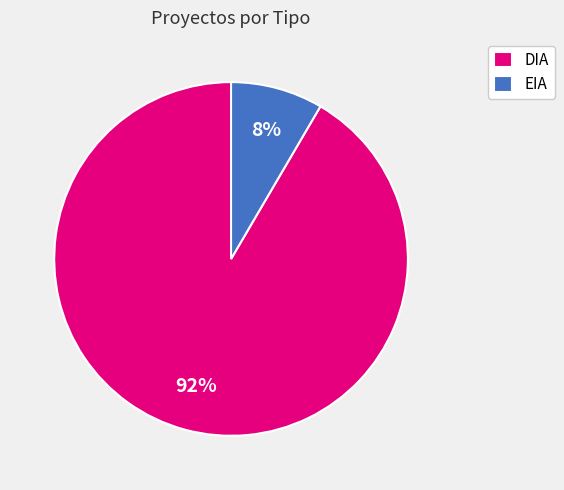

True or false: EIA accounts for 1% of the total.

False